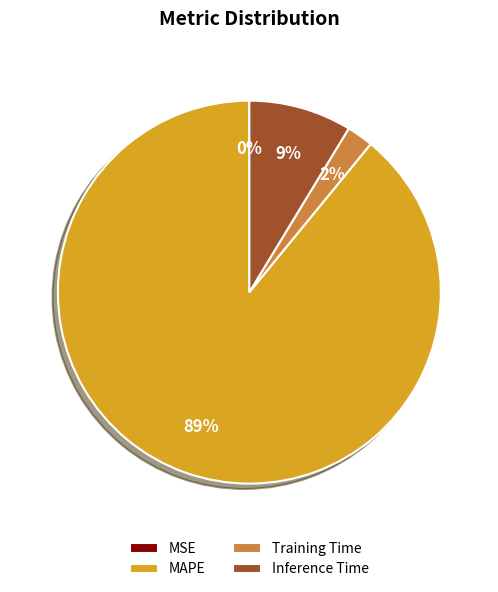

Which has a higher value, Inference Time or MAPE?

MAPE